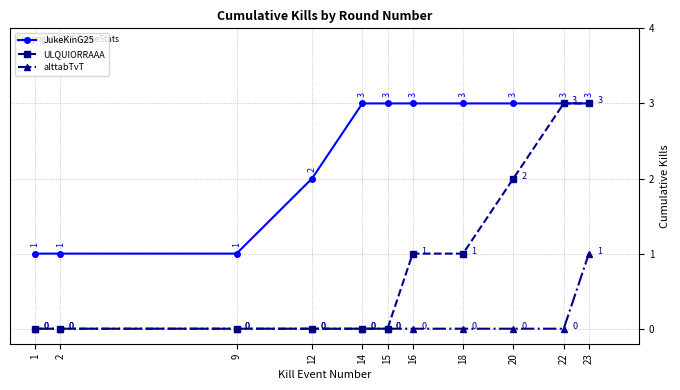

What are all the series names shown in the legend?

JukeKinG25, ULQUIORRAAA, alttabTvT